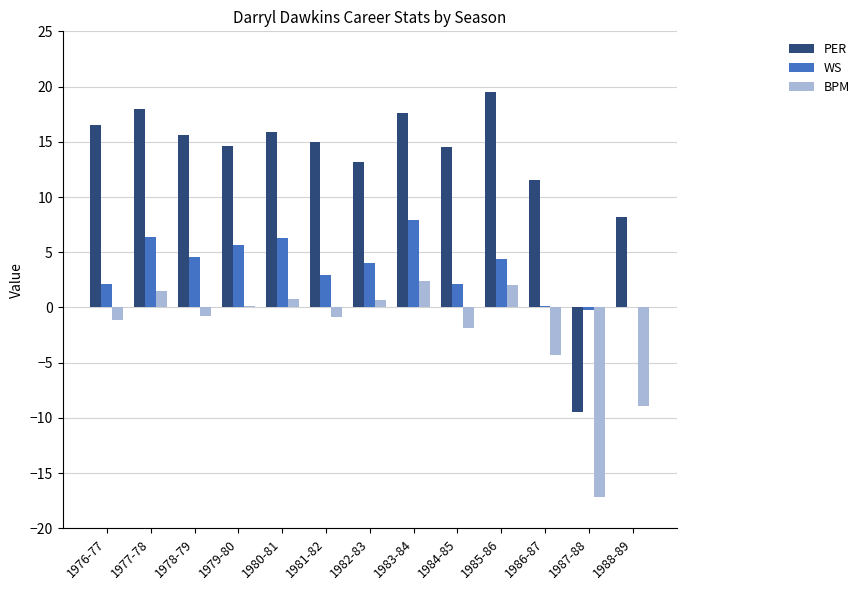

The PER series shows 15.9 at 1980-81. True or false?

True